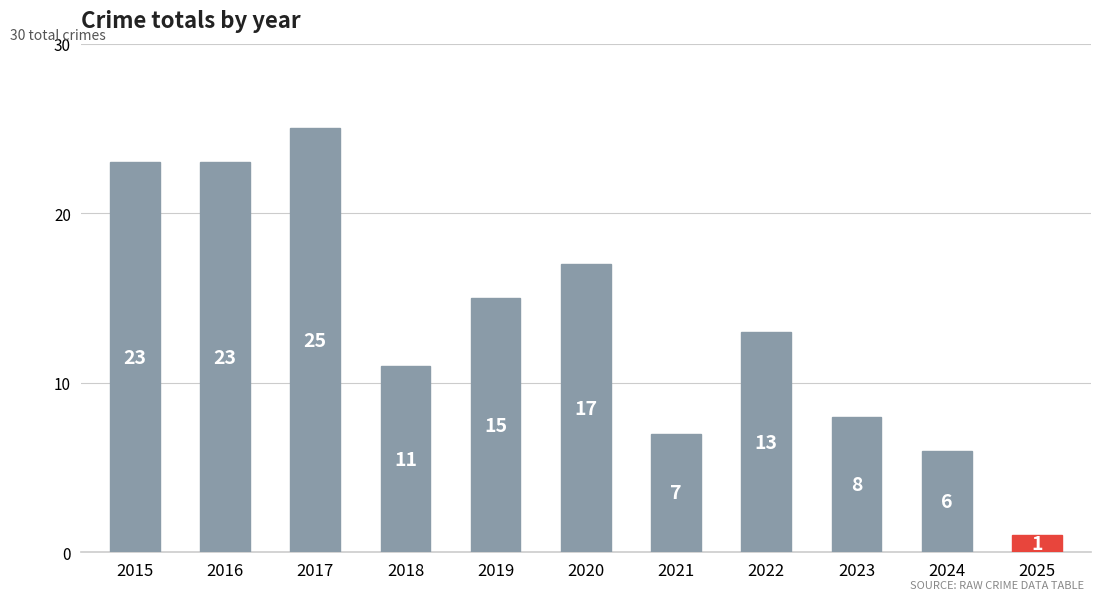

Is it true that the value at 2018 is 16?

False